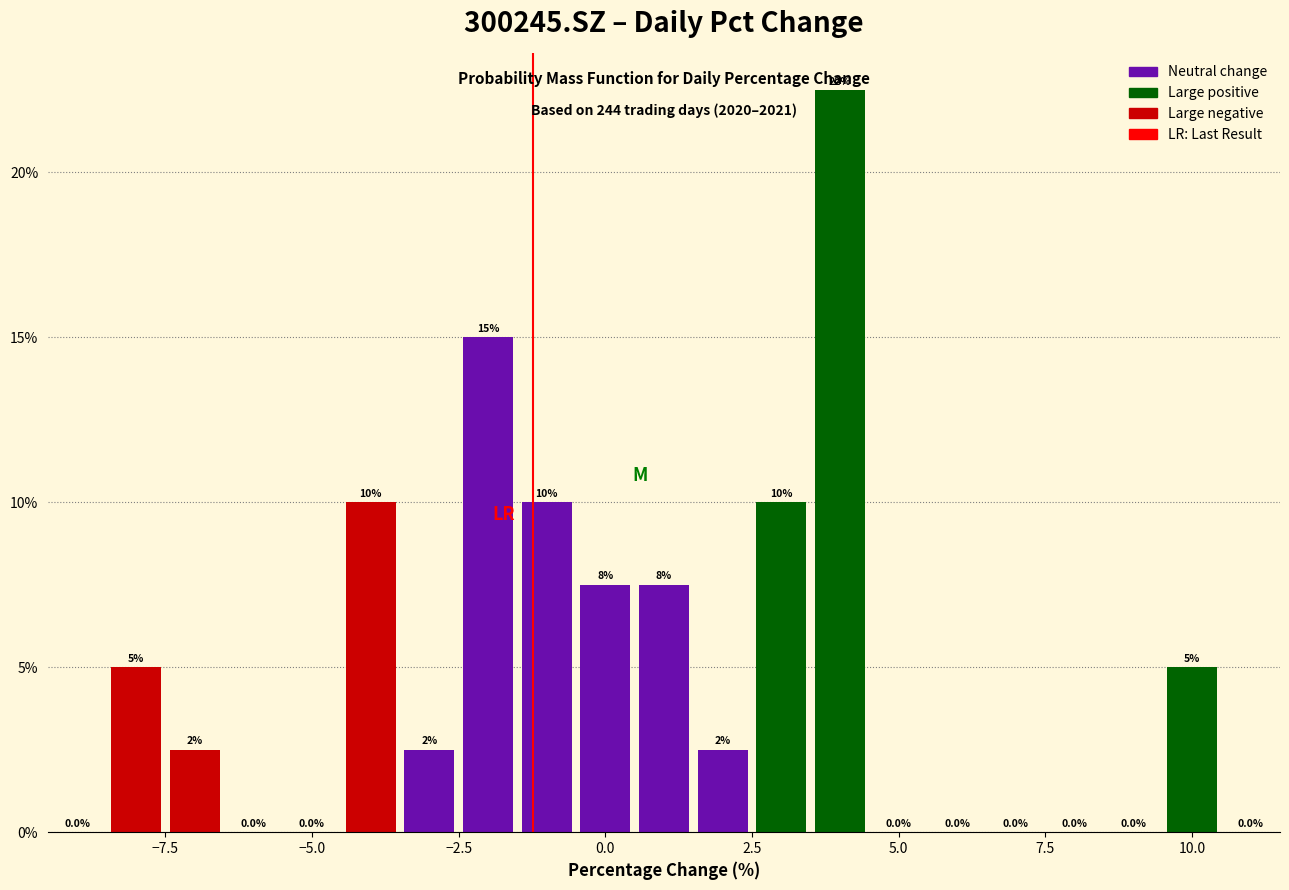

Read against the x-axis, roughly where is the centre of the tallest bar?

4.0